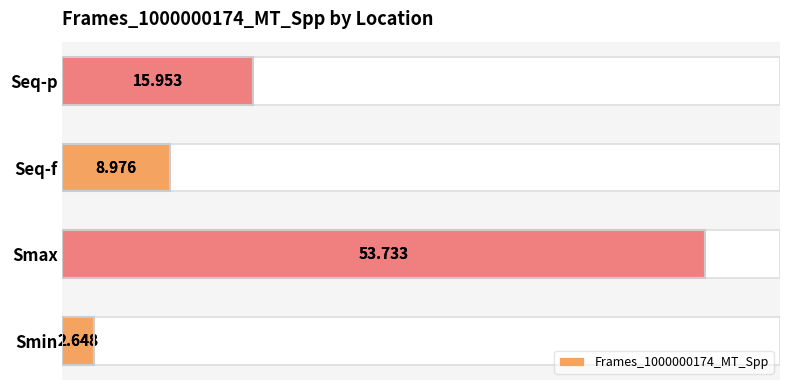

What is the smallest value displayed?

2.6